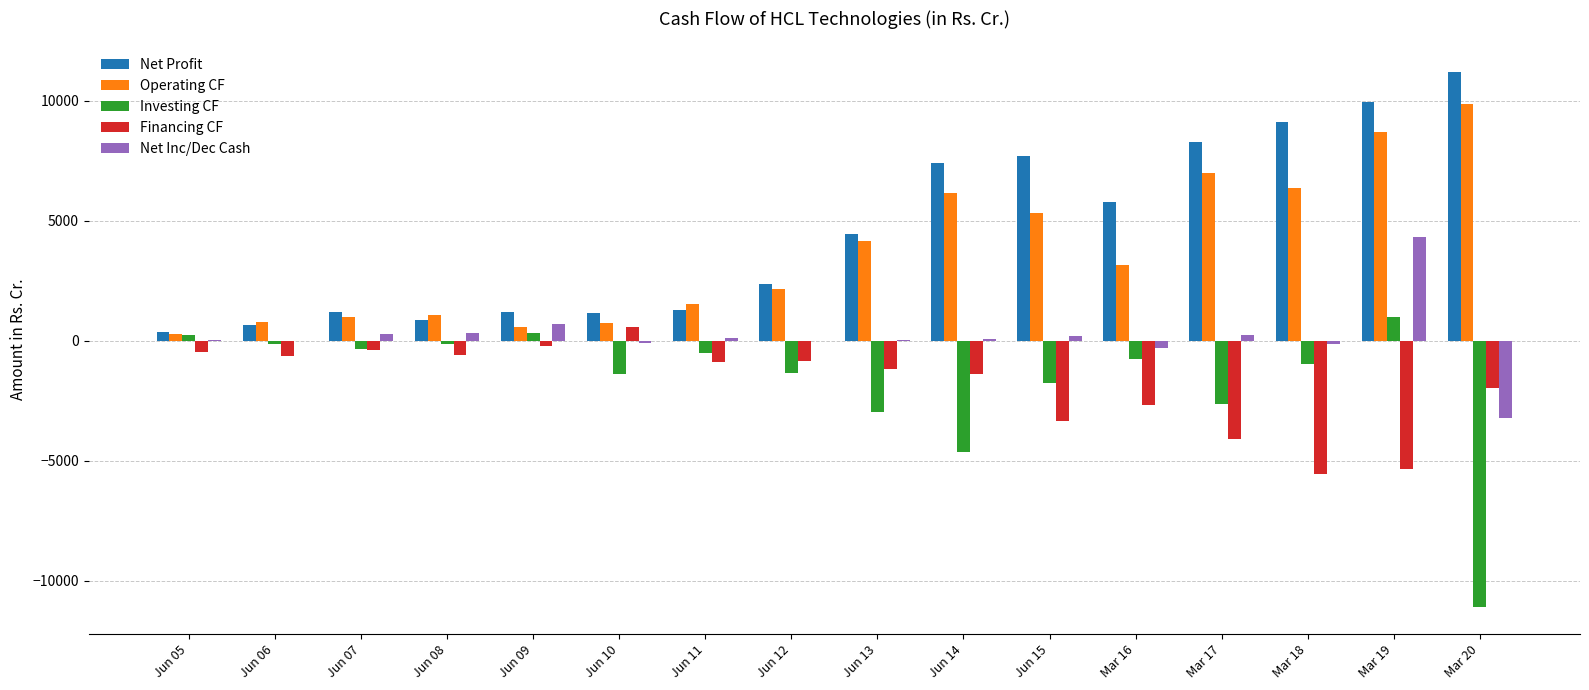

Between Jun 05 and Mar 16, which series saw the biggest shift?

Net Profit